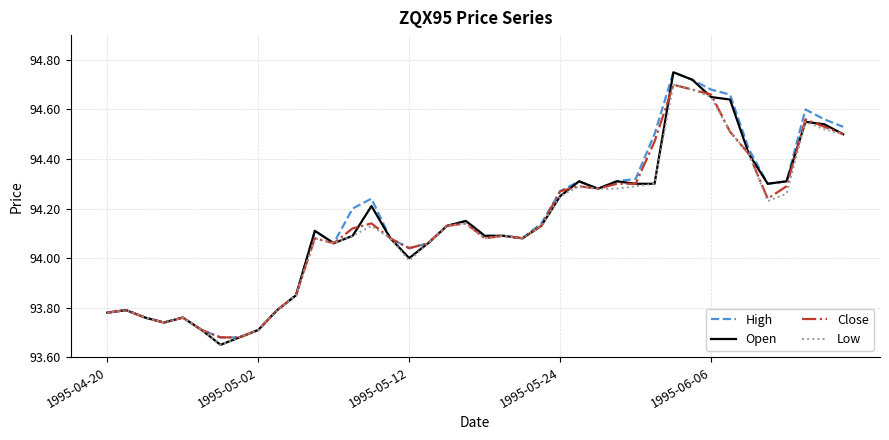

At how many categories does at least one series exceed 93?

40